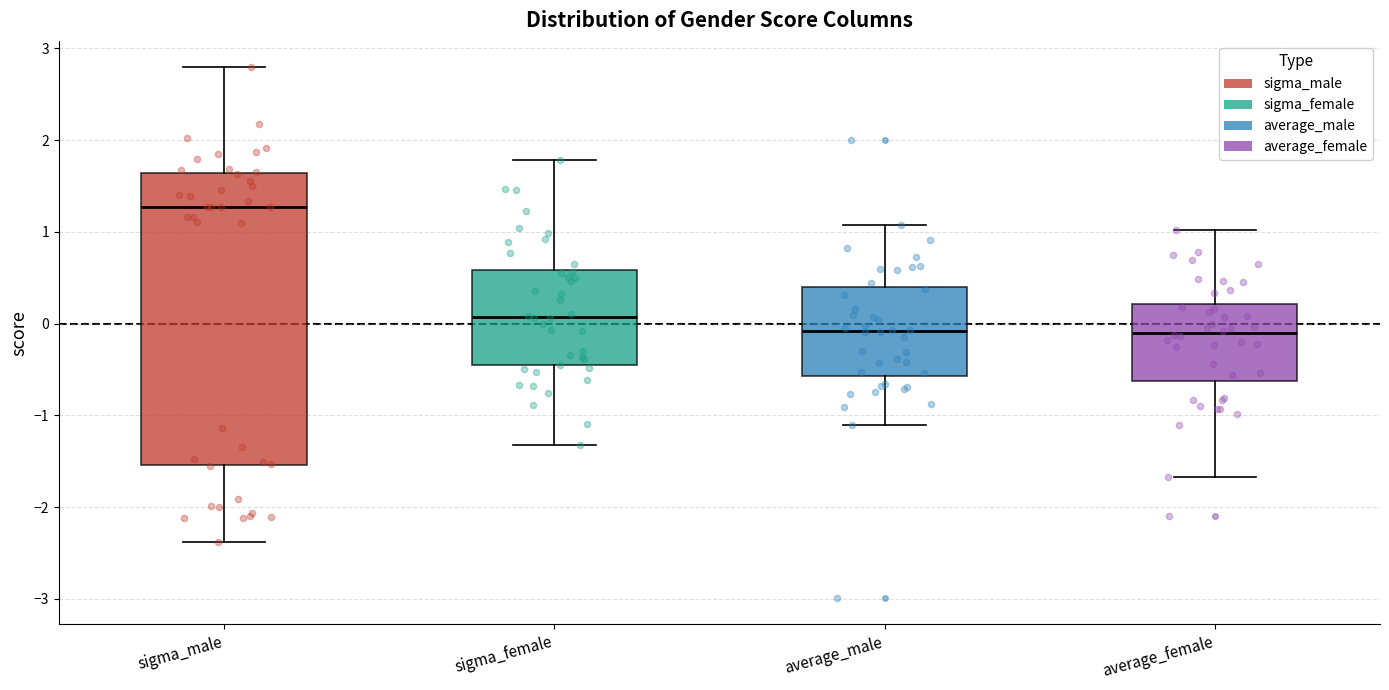

Comparing the boxes themselves (not the whiskers), which one is the tallest?

sigma_male